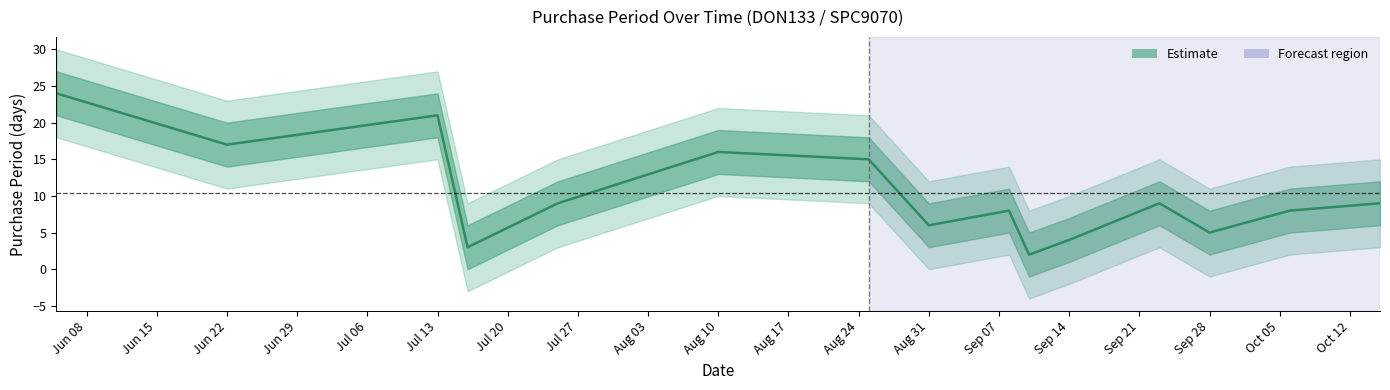

How many points are lower than both their immediate neighbors (excluding endpoints)?

5